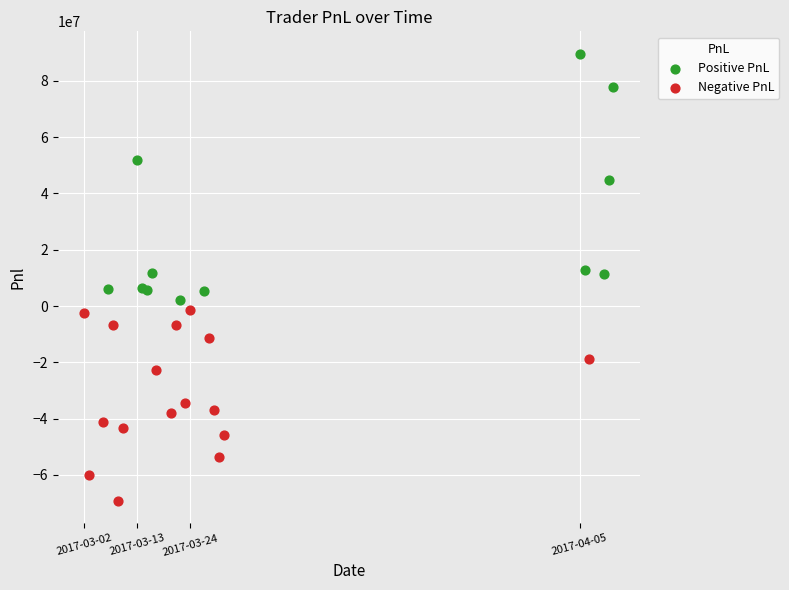

Which series contains the lowest Y value?

Negative PnL